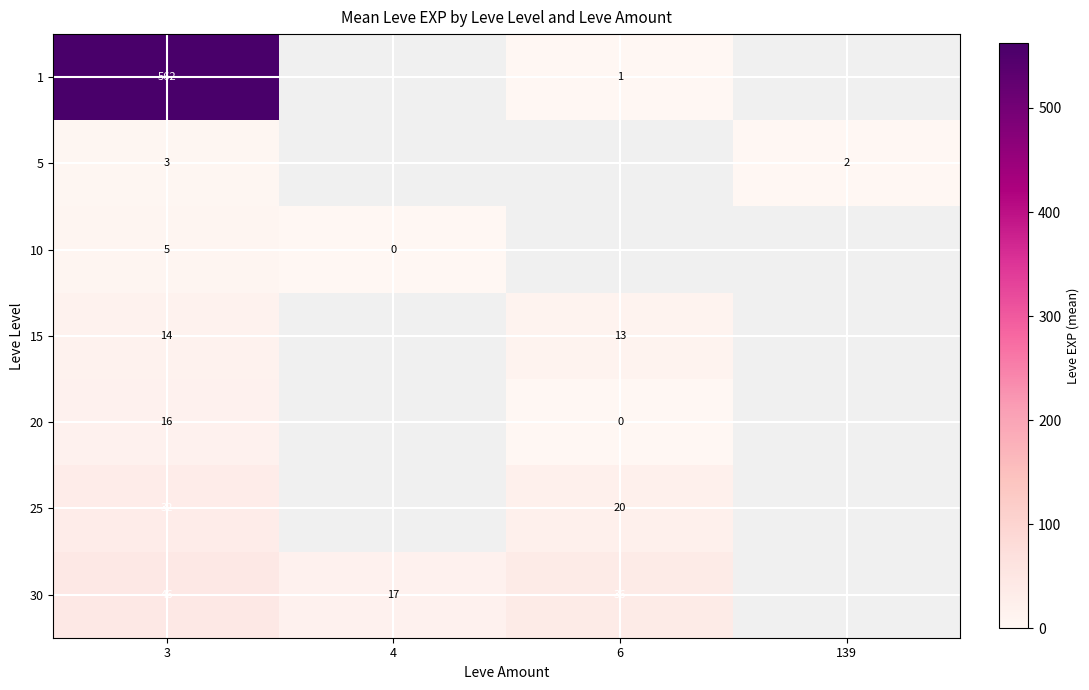

The value of 1 at 3 is 562. True or false?

True